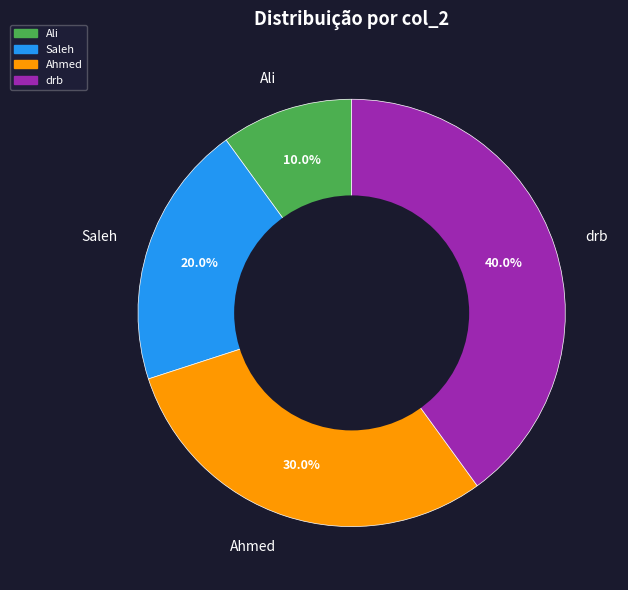

The drb slice represents 47% of the pie. True or false?

False